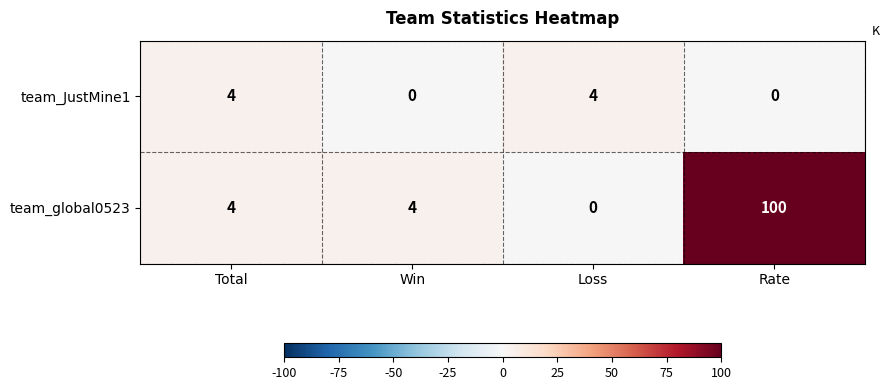

Which series has the largest range (max minus min)?

team_global0523